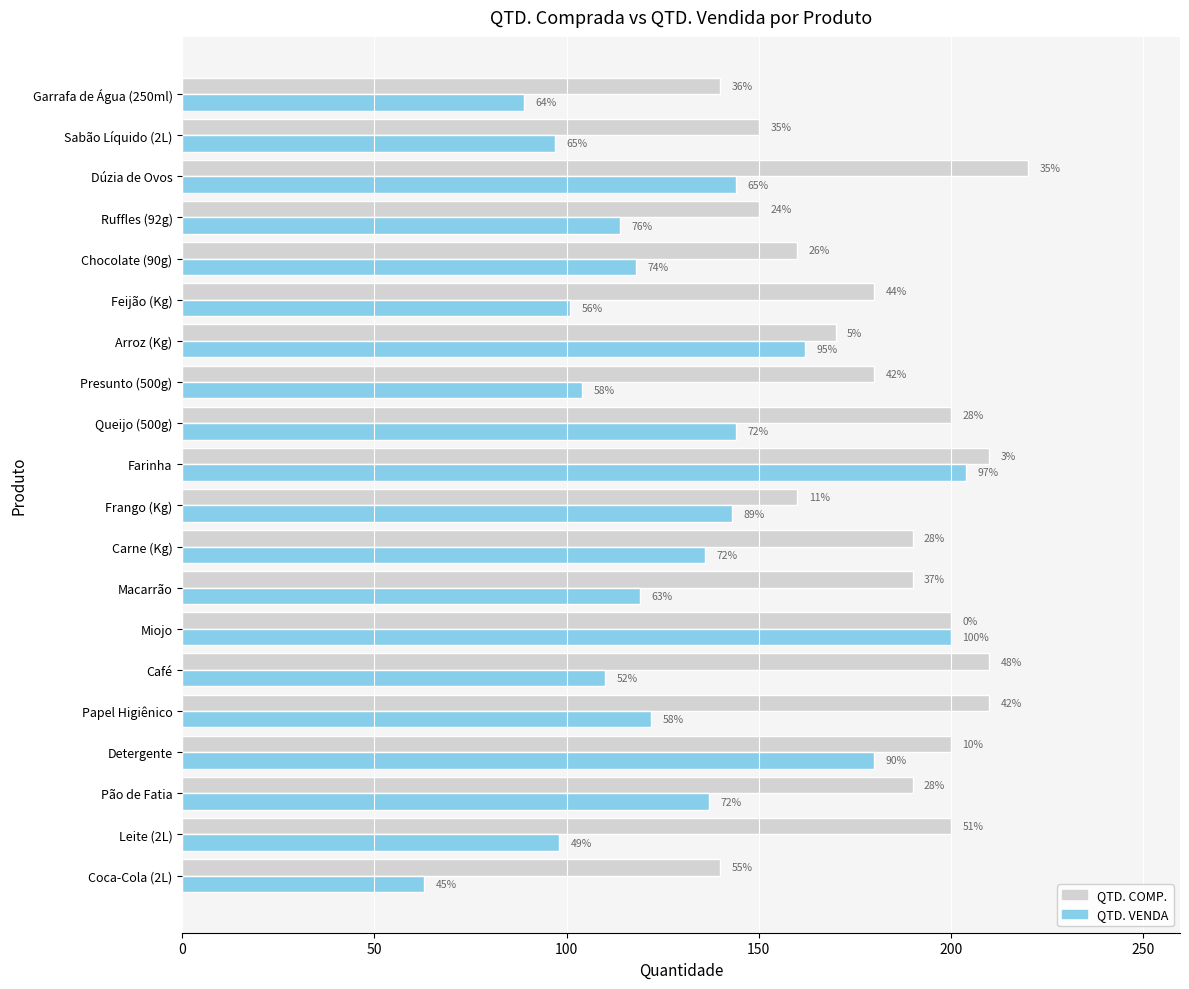

Reading left to right, what are all the values shown in this chart?

QTD. COMP.: 140	200	190	200	210	210	200	190	190	160	210	200	180	170	180	160	150	220	150	140
QTD. VENDA: 63	98	137	180	122	110	200	119	136	143	204	144	104	162	101	118	114	144	97	89